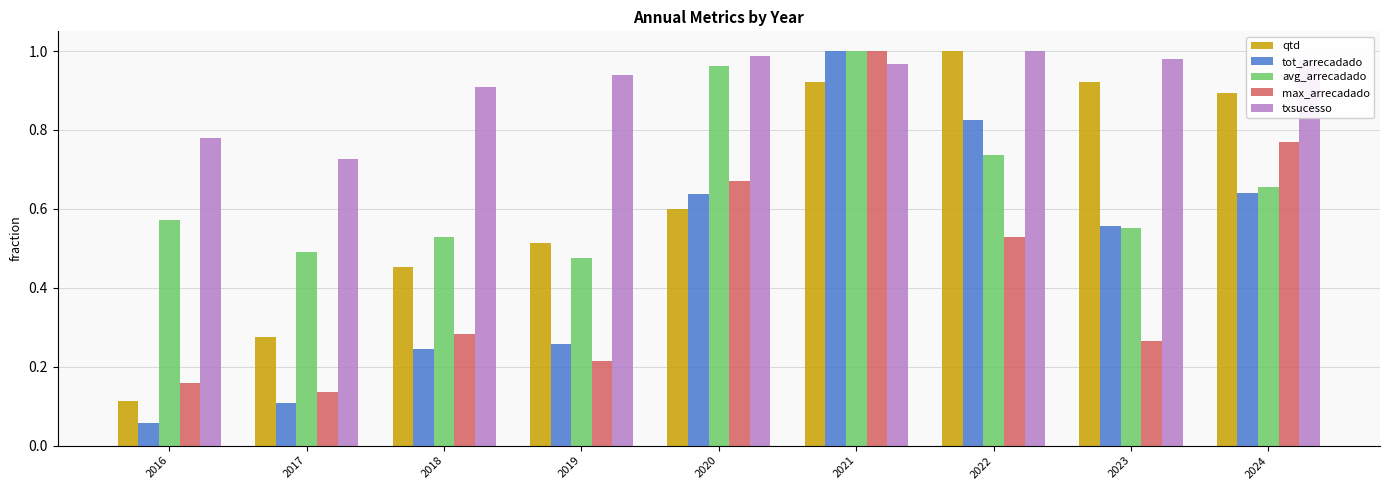

Rank the categories by avg_arrecadado value from highest to lowest.

2021, 2020, 2022, 2024, 2016, 2023, 2018, 2017, 2019